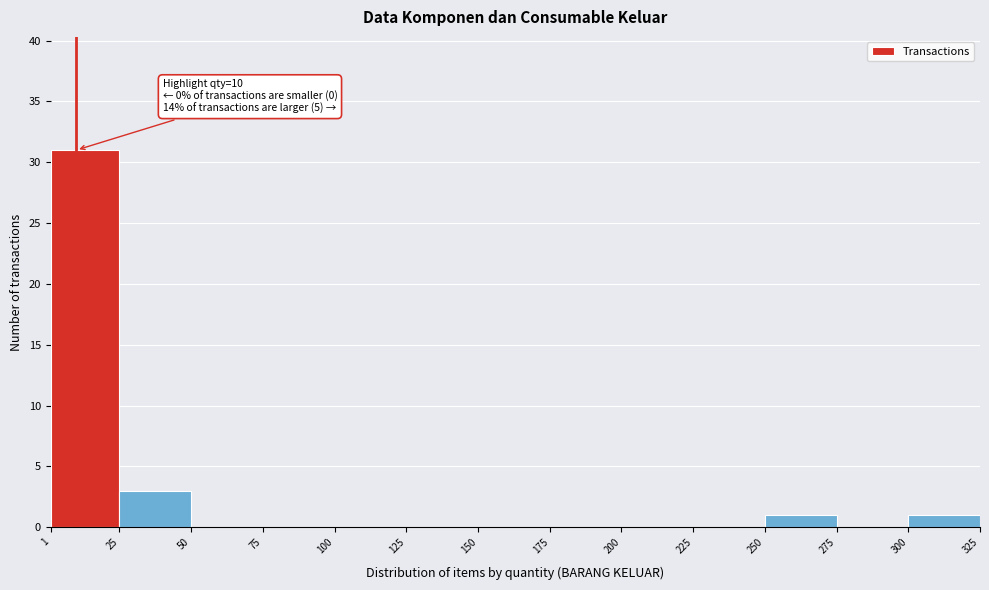

Which range on the x-axis has the tallest bar?

1 to 25